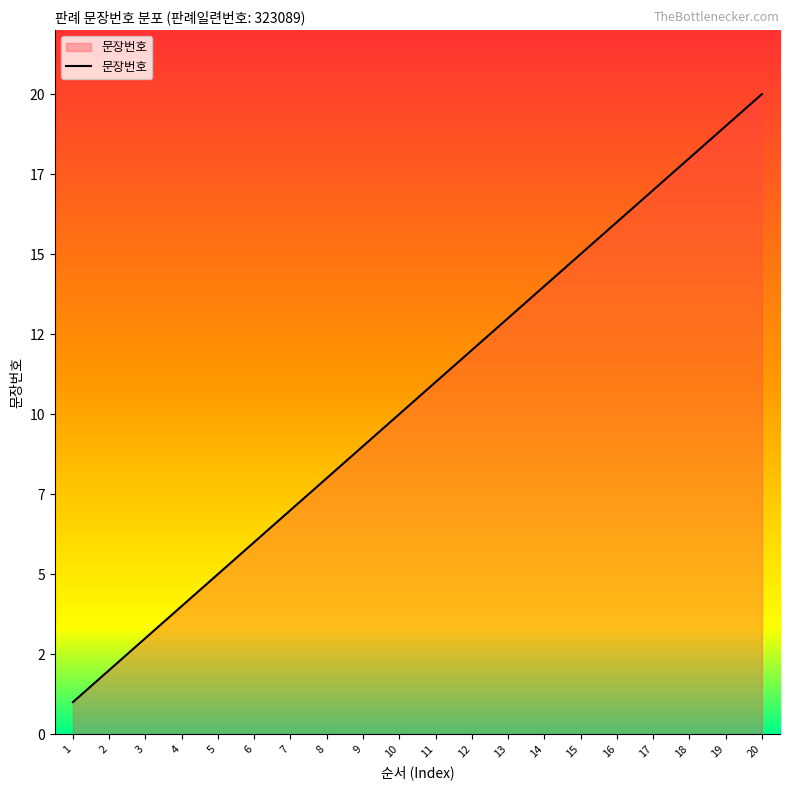

At which label does the data first exceed 11?

12